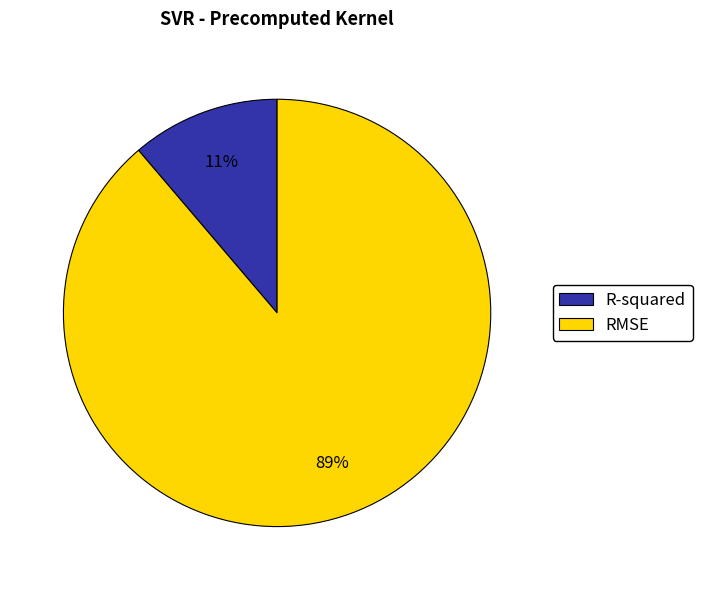

Which category has the biggest portion of the pie?

RMSE